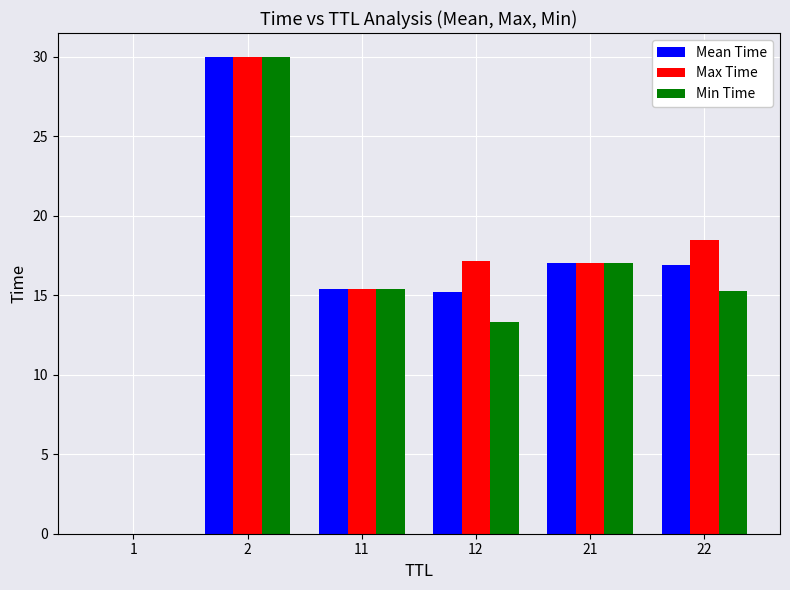

What is the sum of all Min Time values?

91.0